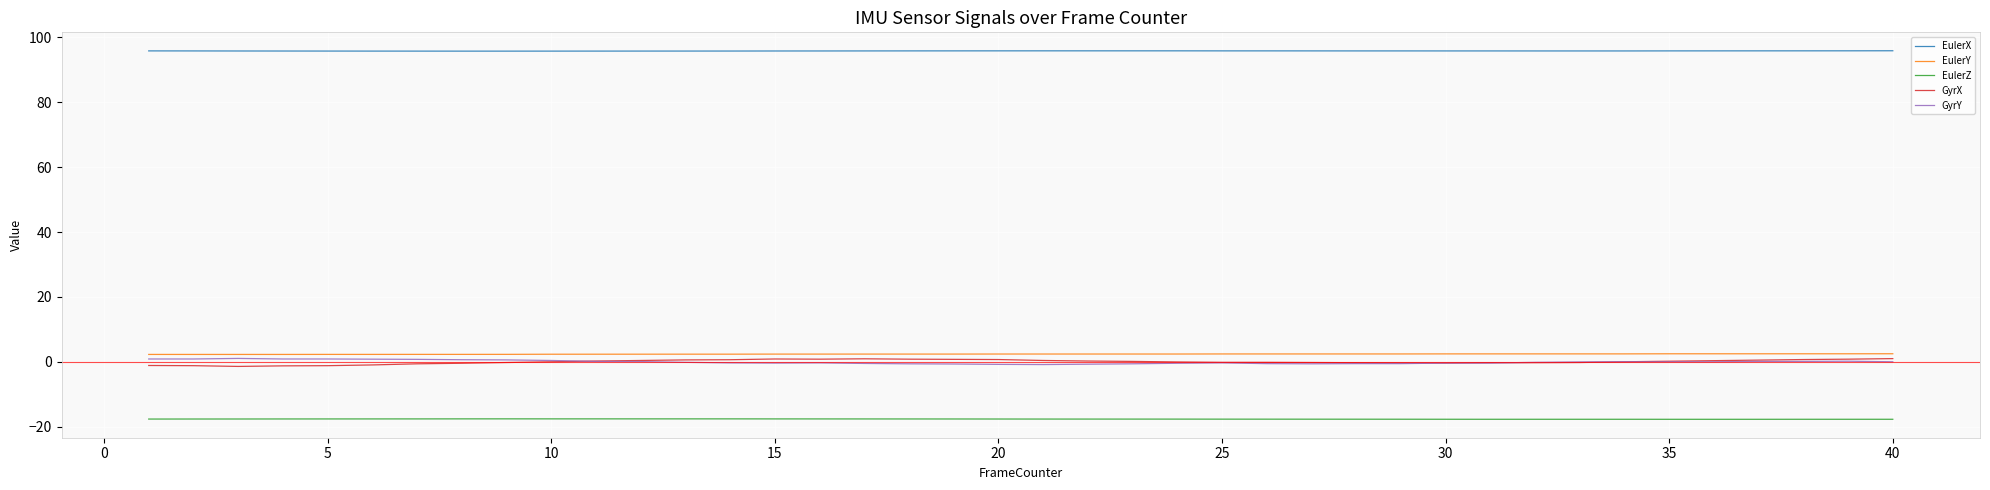

True or false: EulerZ and EulerX intersect in this chart.

False